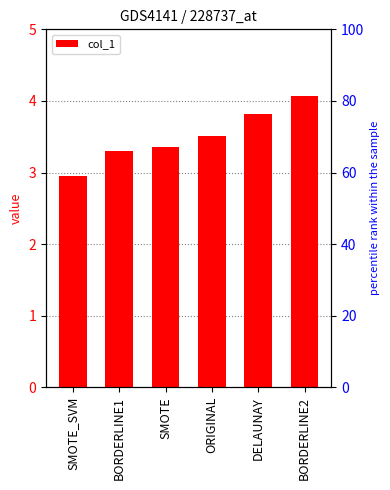

Reading left to right, extract all data points from this chart.

SMOTE_SVM=3.0	BORDERLINE1=3.3	SMOTE=3.4	ORIGINAL=3.5	DELAUNAY=3.8	BORDERLINE2=4.1